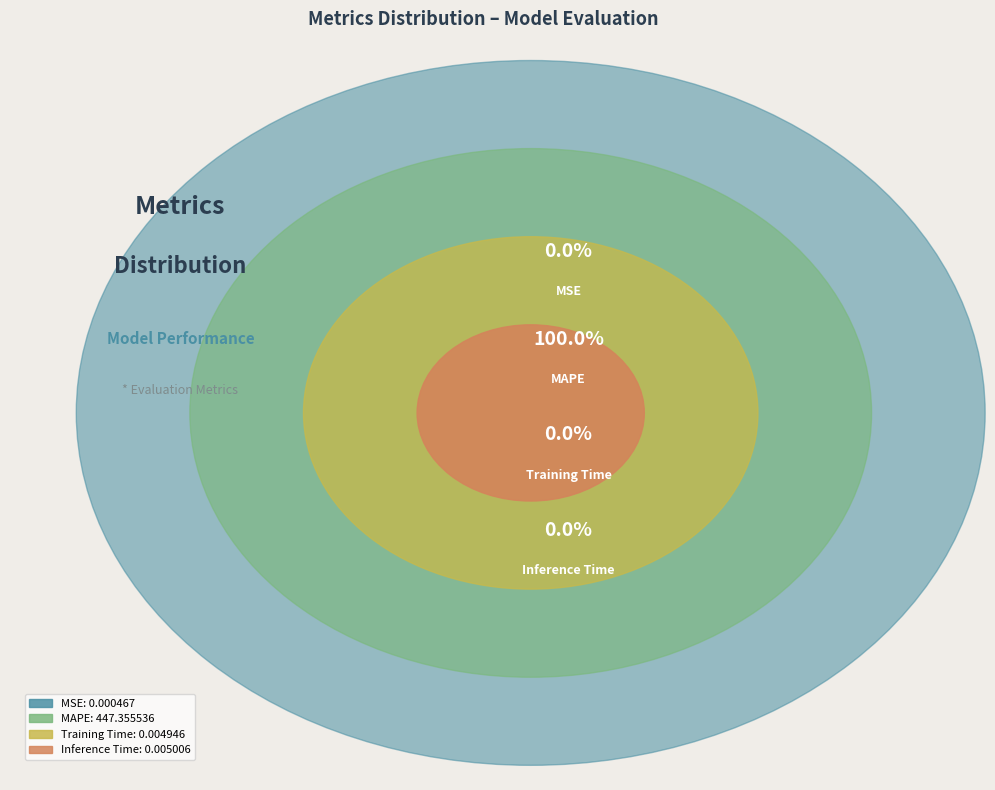

How many slices are in this pie chart?

4